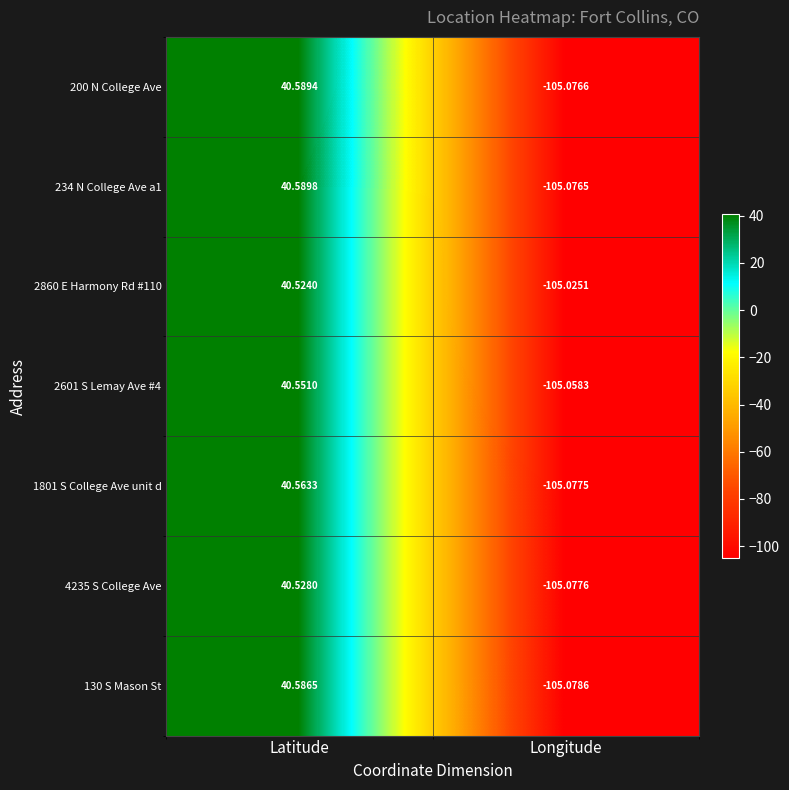

How many values in 200 N College Ave are below zero?

1